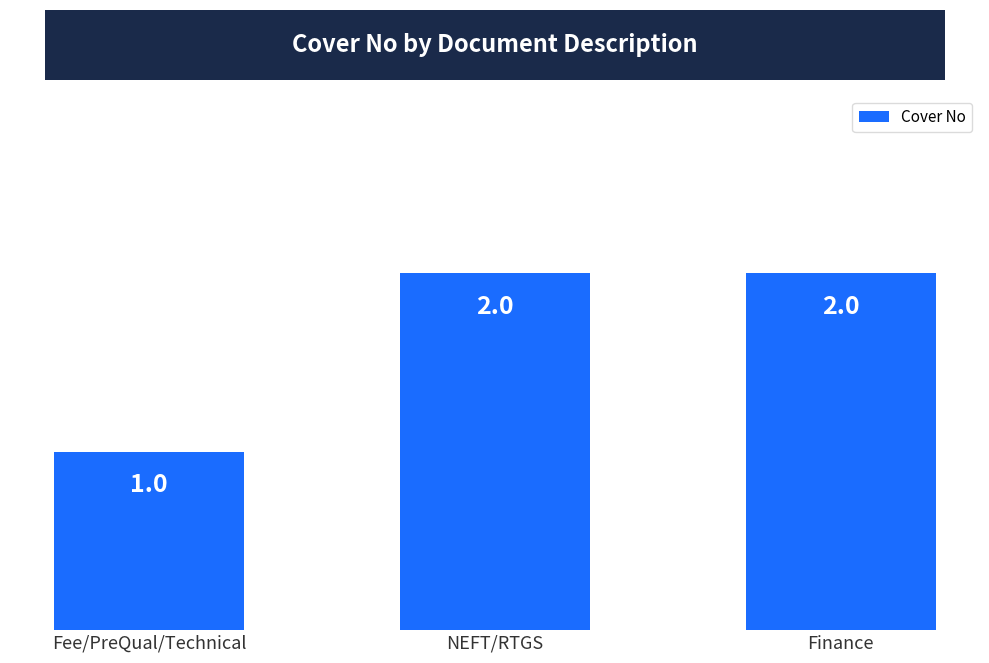

True or false: the data shows 1 at Fee/PreQual/Technical.

True